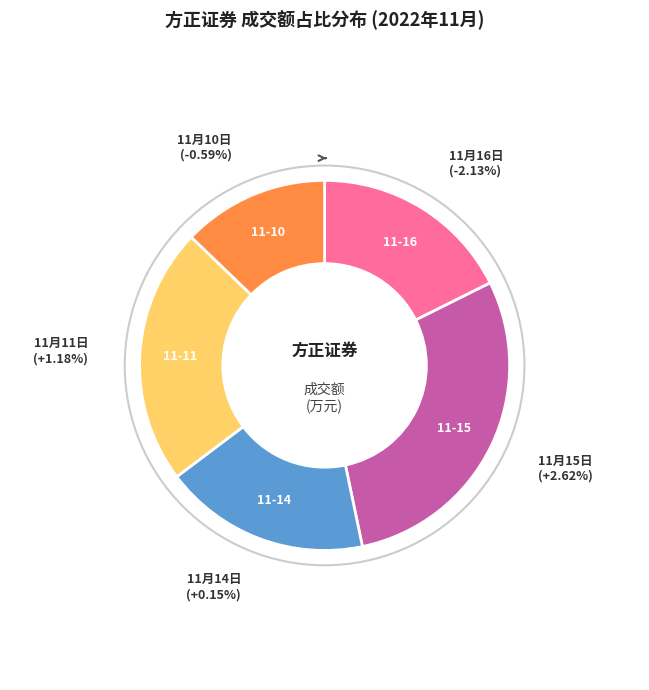

Is there any slice that represents more than half of the pie?

No